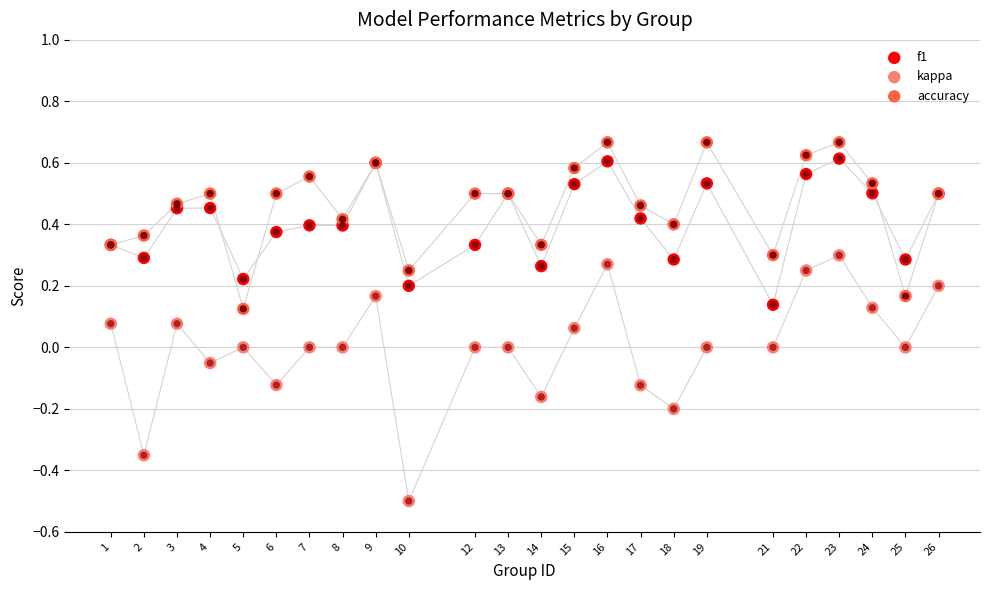

Which series has the widest spread of Y values?

kappa